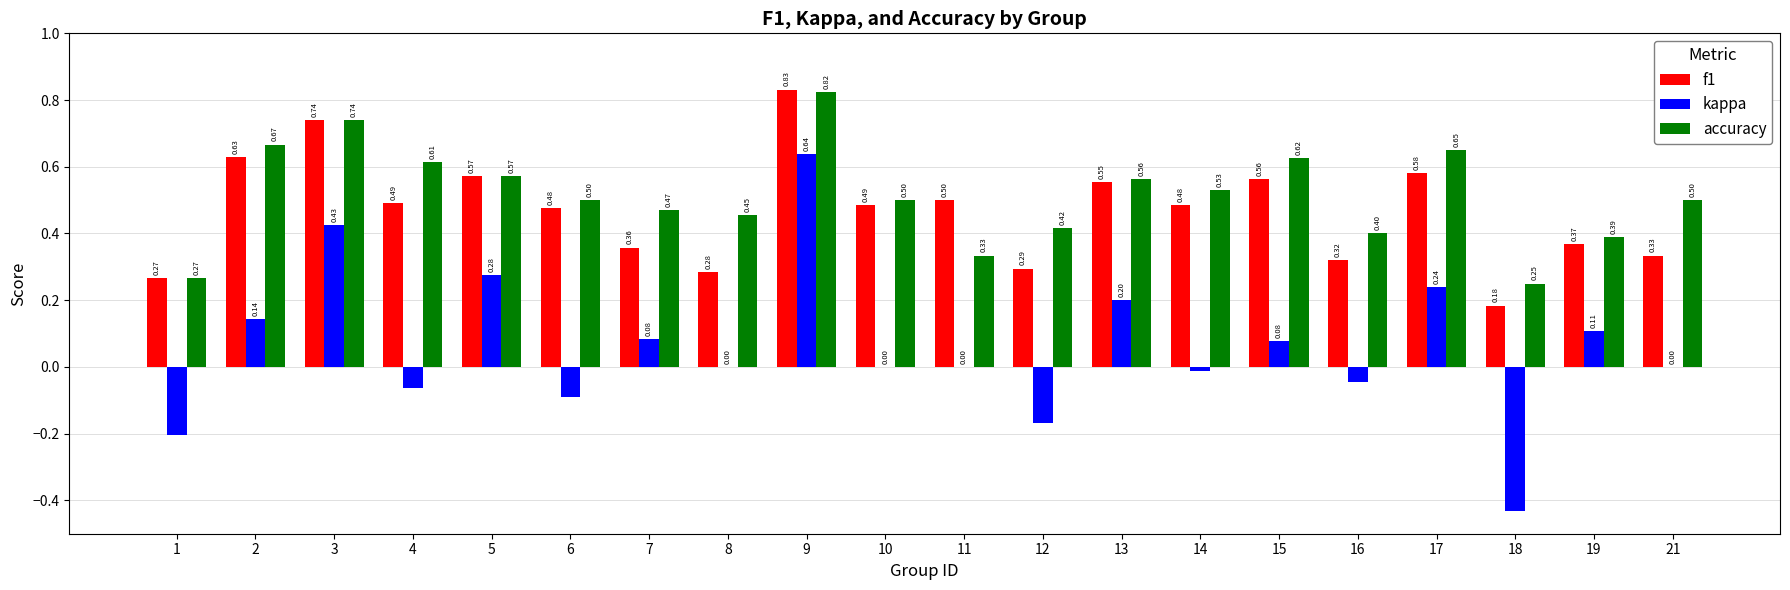

How many groups of bars are there?

20